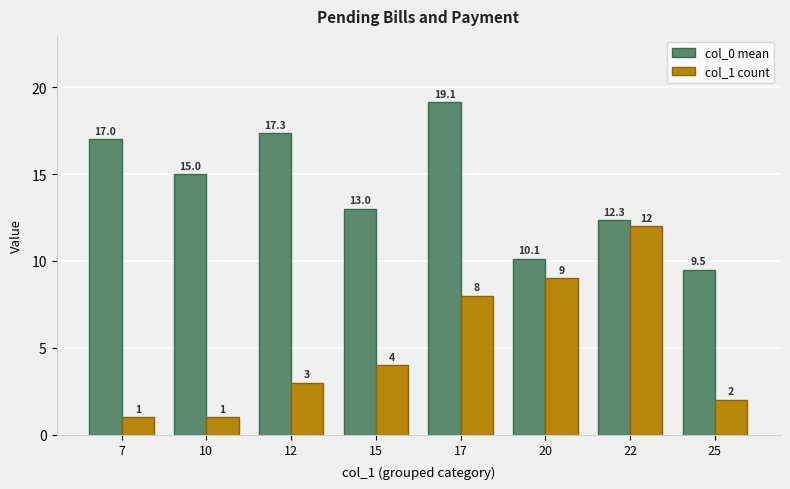

Which label corresponds to the largest value in the chart?

17